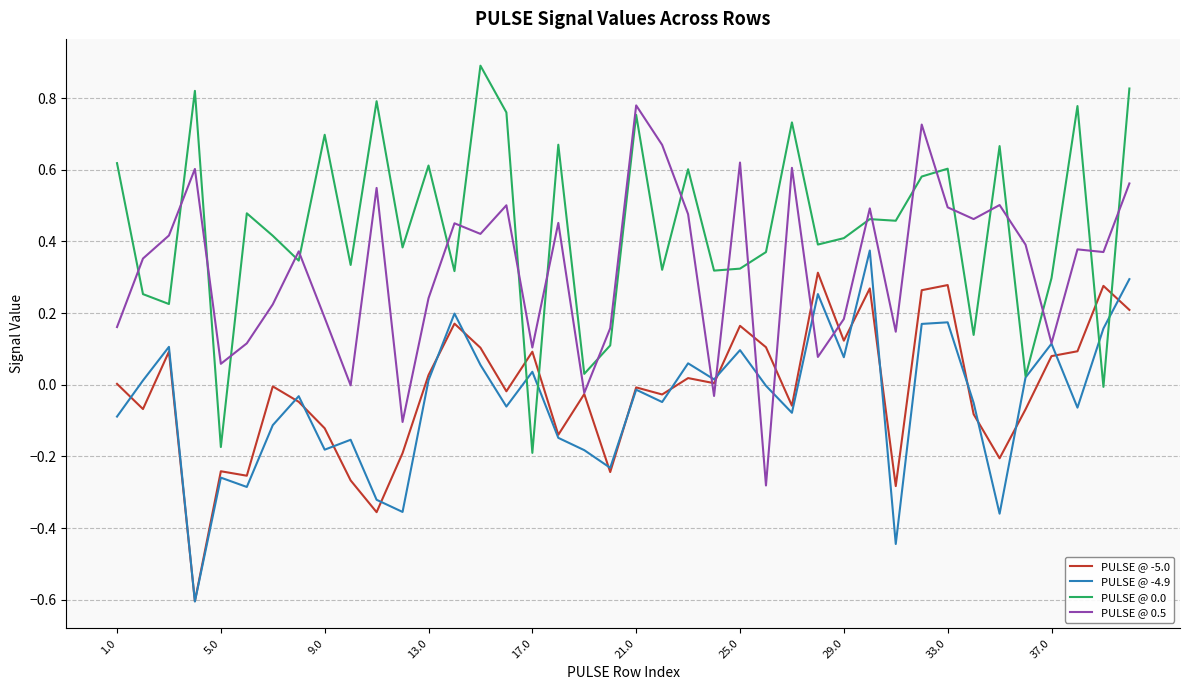

At how many categories does at least one series exceed 0?

40